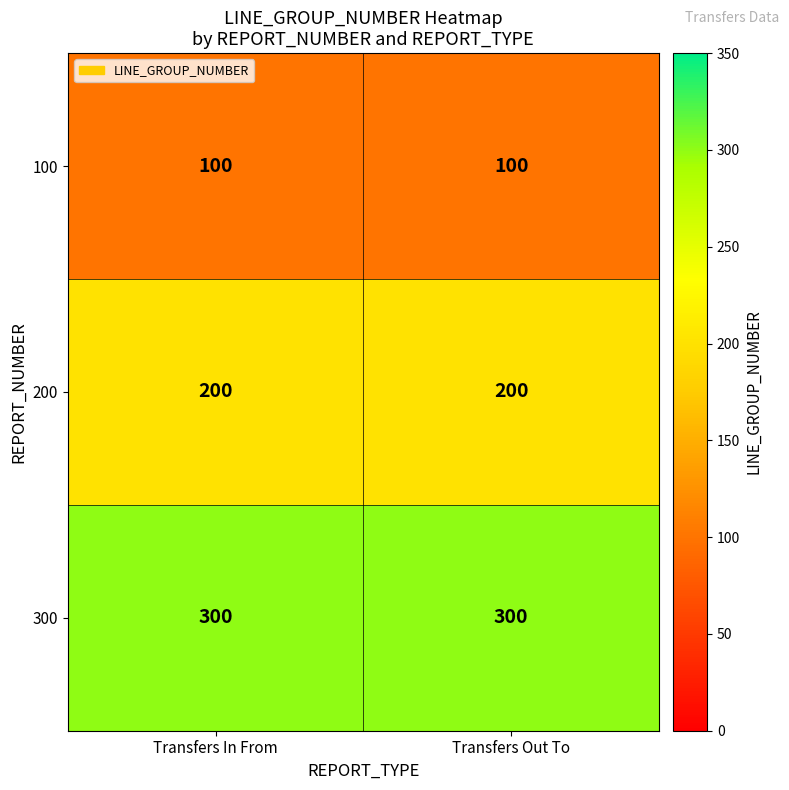

What is the maximum value for 100?

100